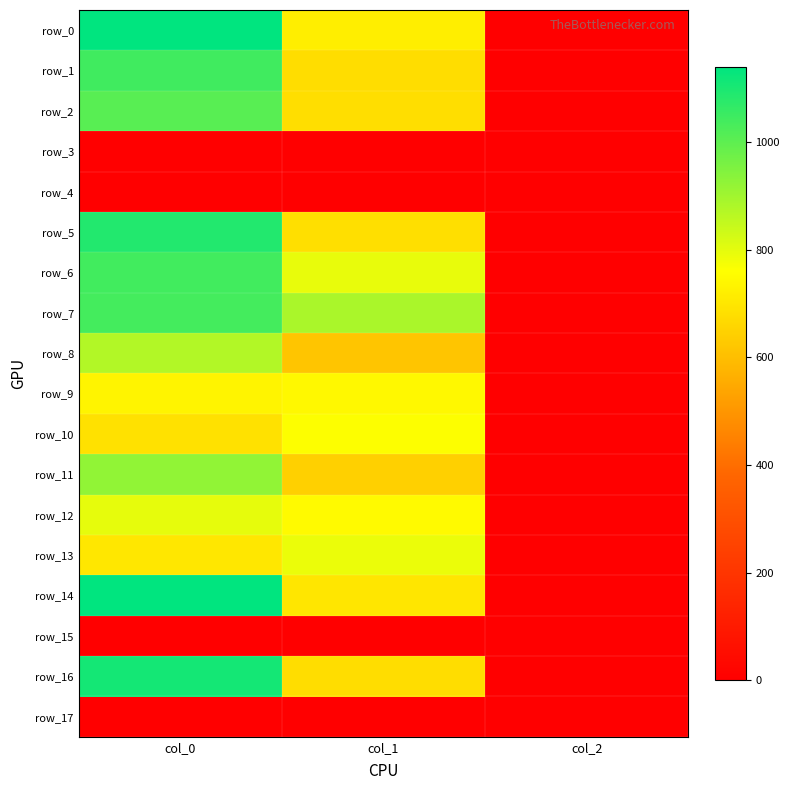

Which label corresponds to the largest value in the chart?

col_0